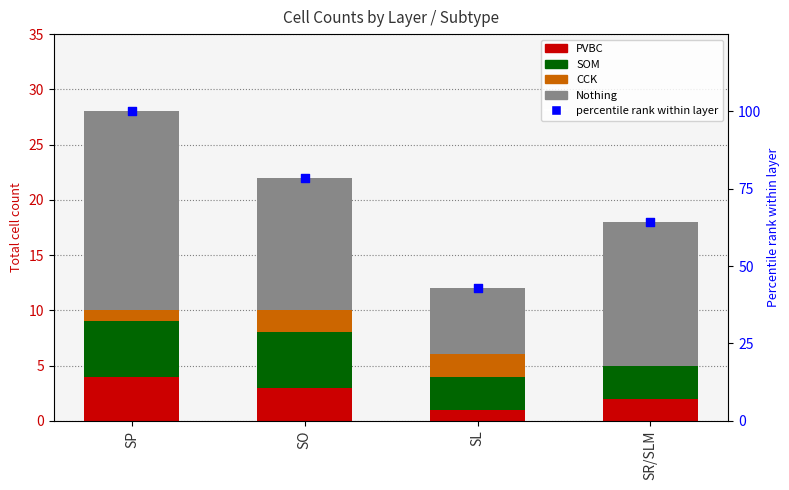

What is the total value across all series at SO?

100.6